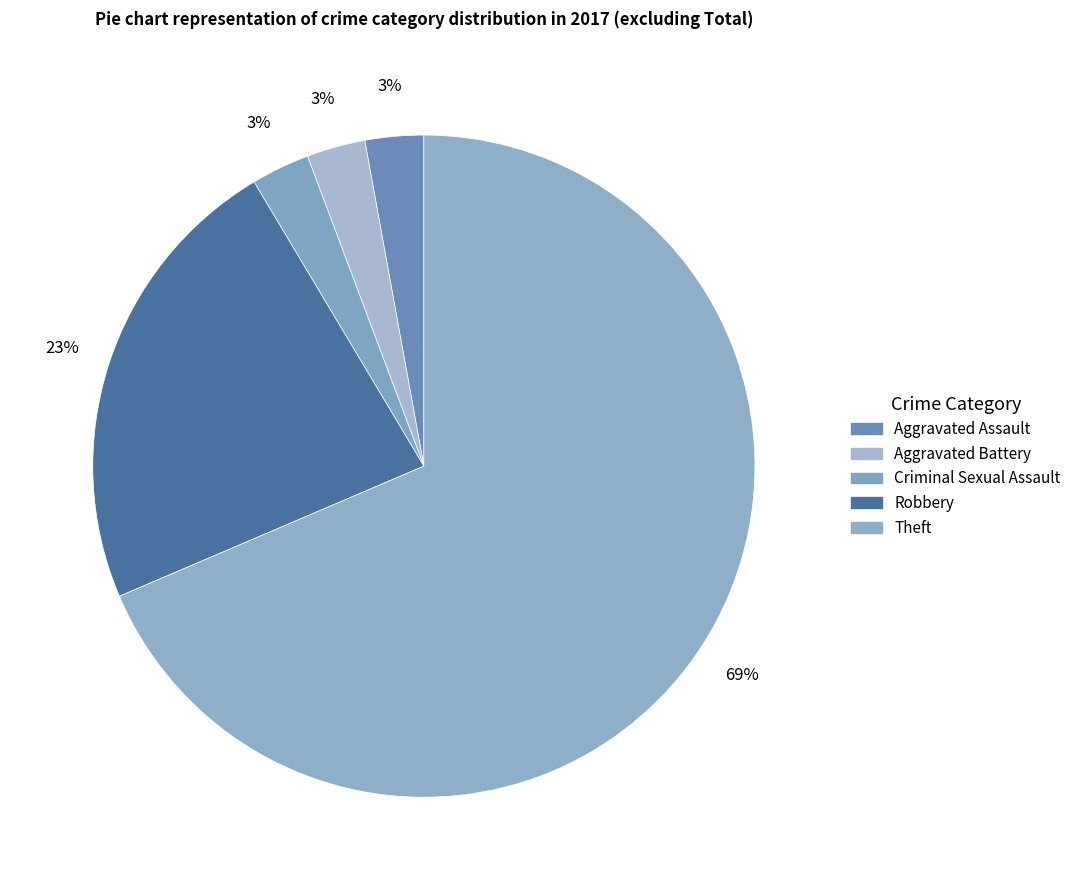

How many slices are in this pie chart?

5